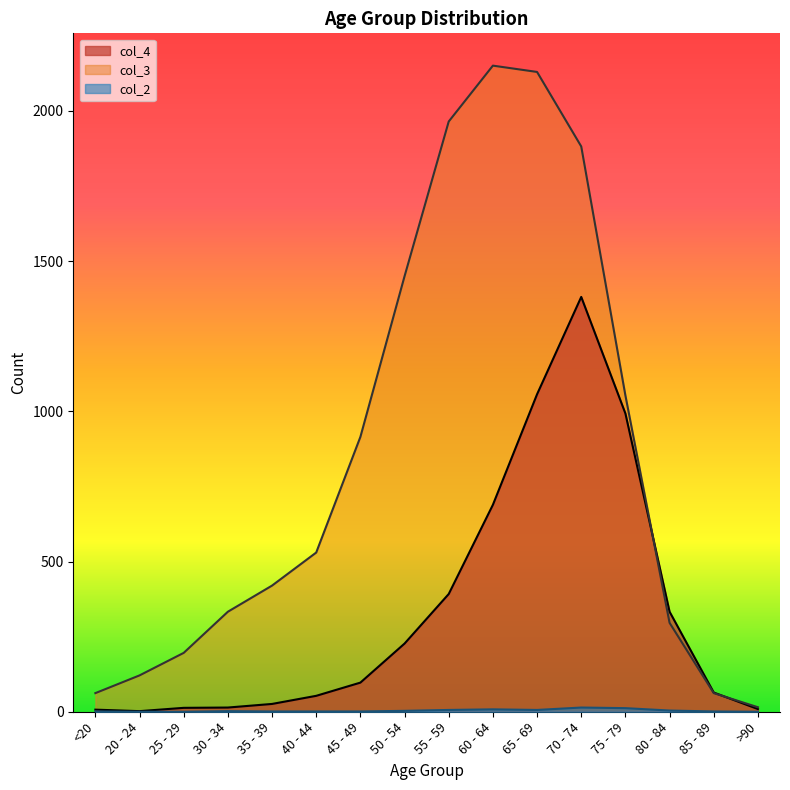

What is the sum of all col_2 values?

60